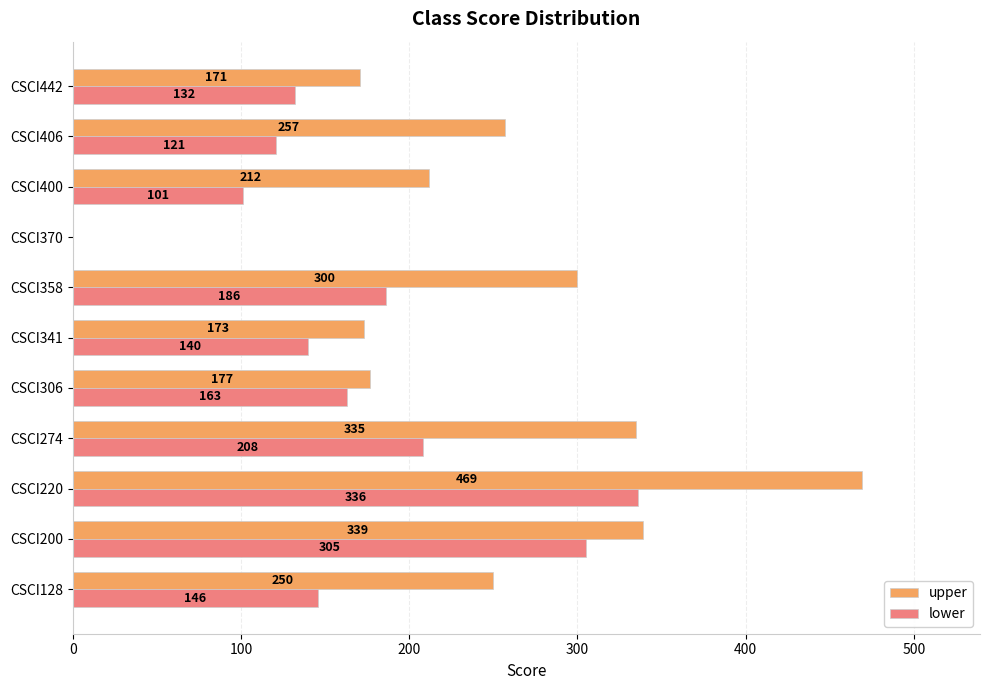

What is the sum of all upper values?

2683